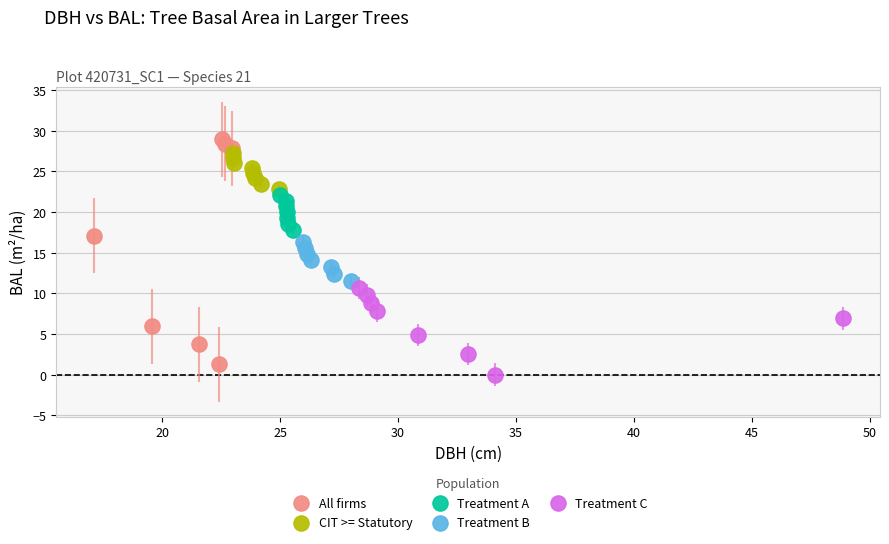

What are all the series names shown in the legend?

All firms, CIT >= Statutory, Treatment A, Treatment B, Treatment C